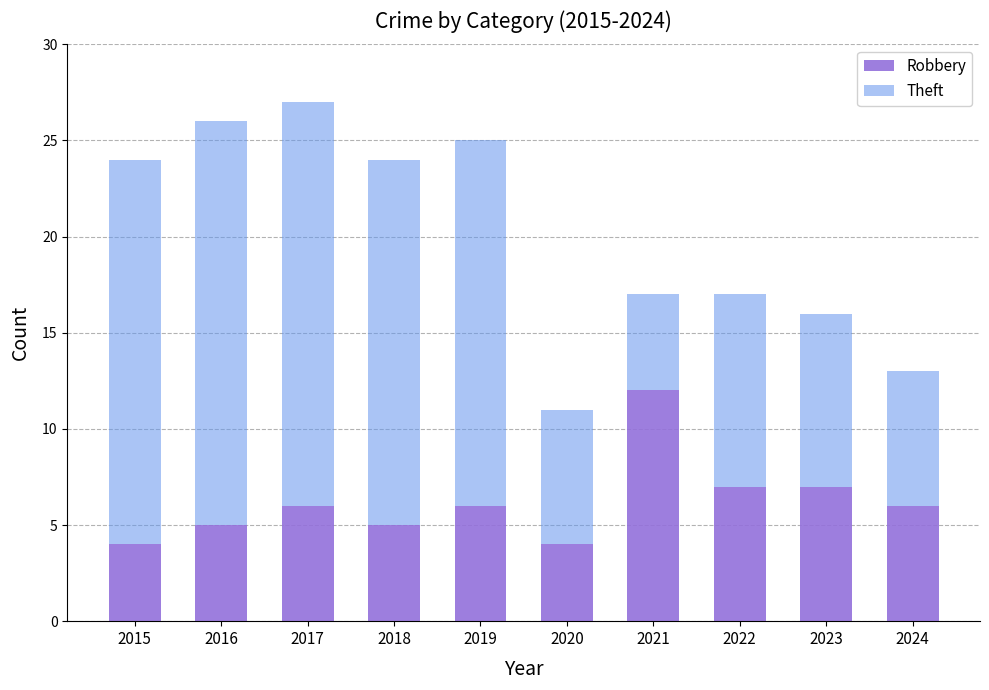

What is the total value across all series at 2019?

25